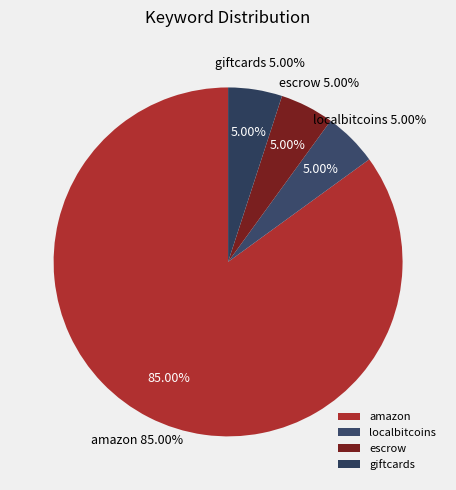

How many slices are in this pie chart?

4